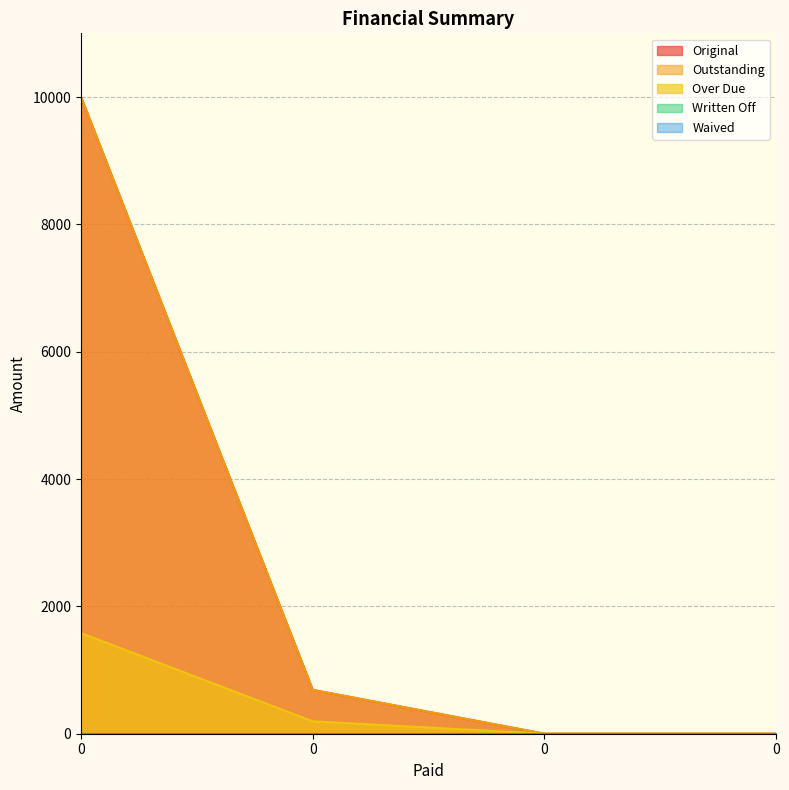

The value of Over Due at 0 is -765.7. True or false?

False